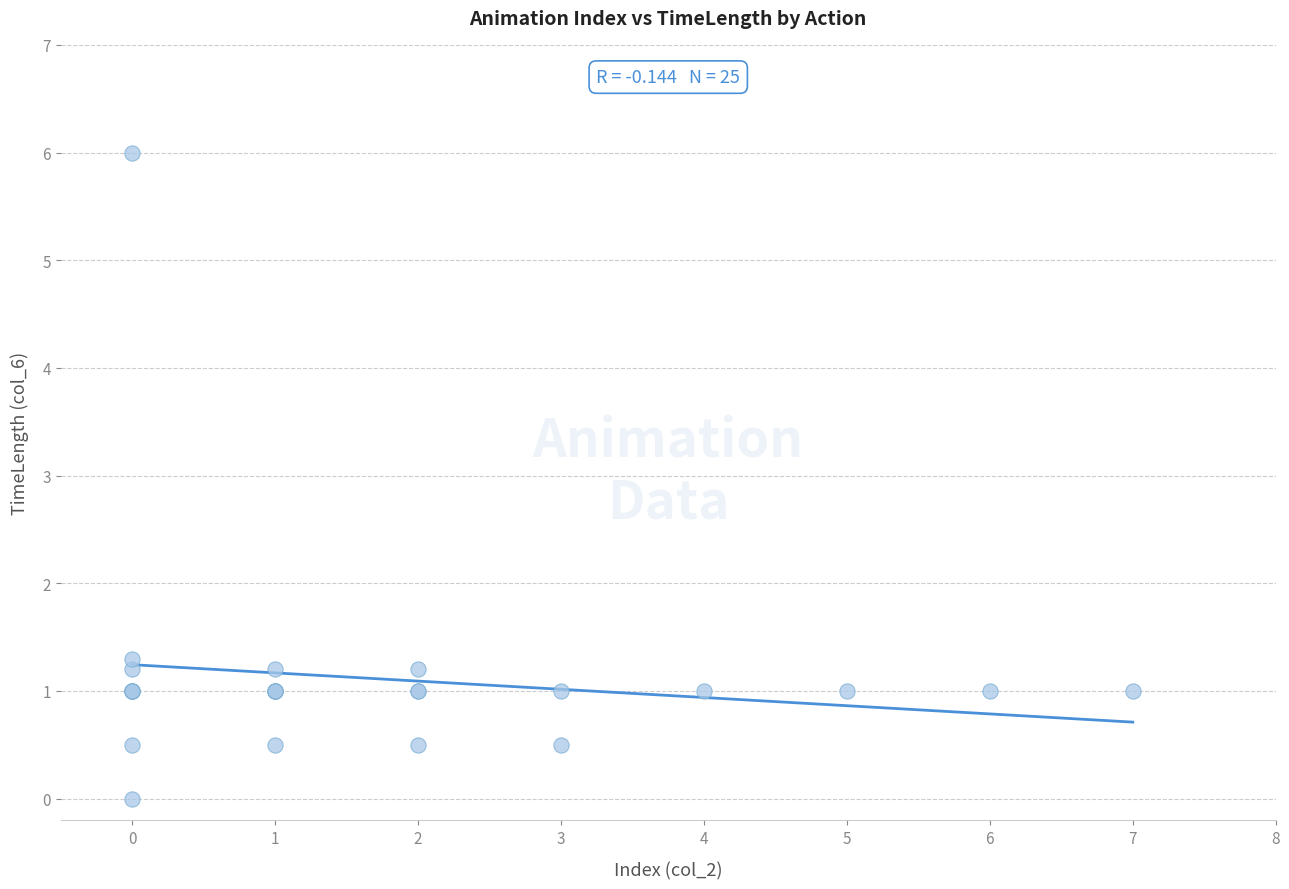

What Y value in the scatter plot is closest to 3?

1.3